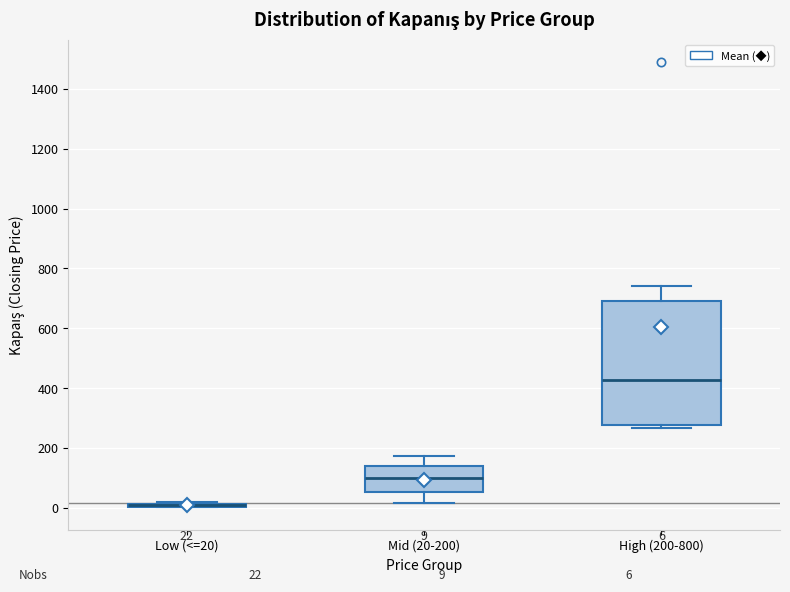

Comparing the boxes themselves (not the whiskers), which one is the tallest?

High (200-800)